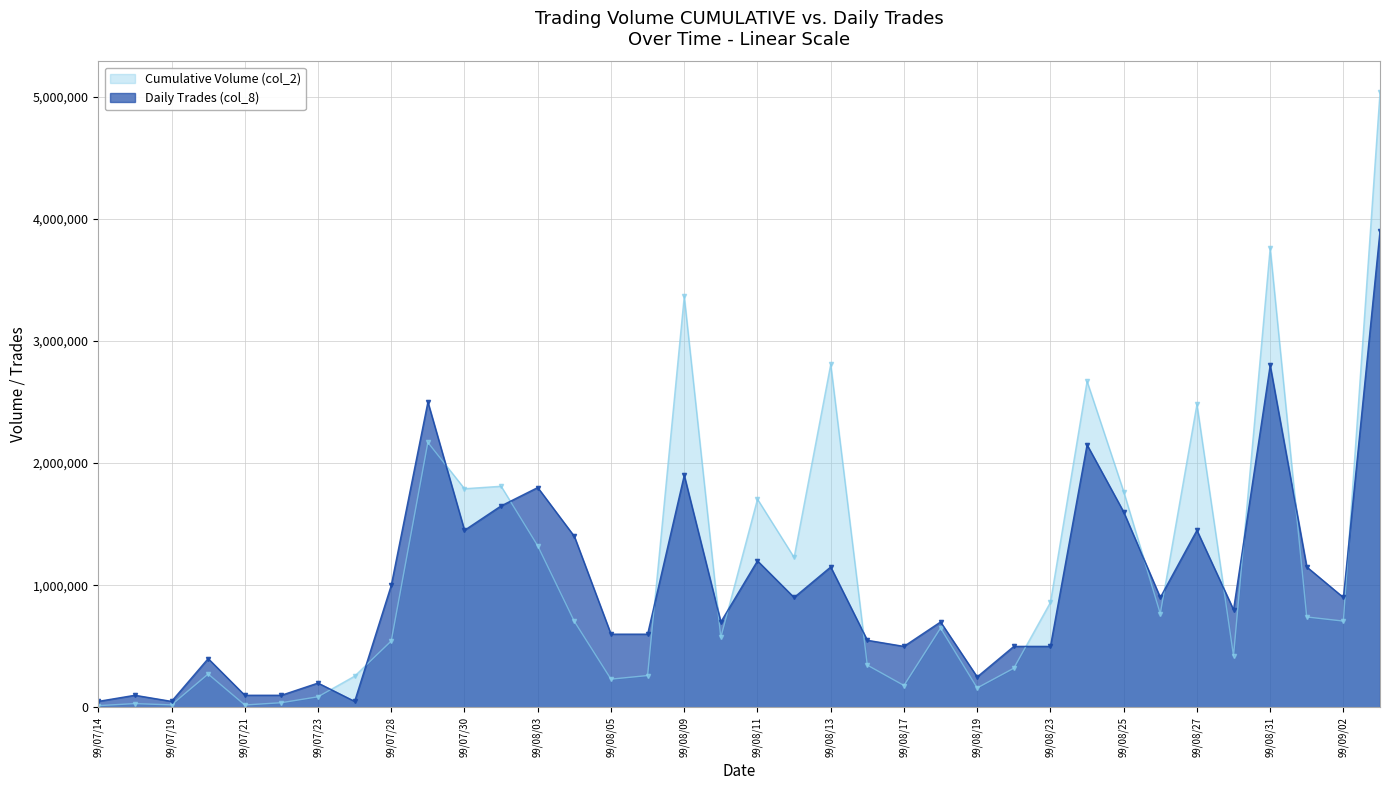

What position from the right is 99/08/23?

10